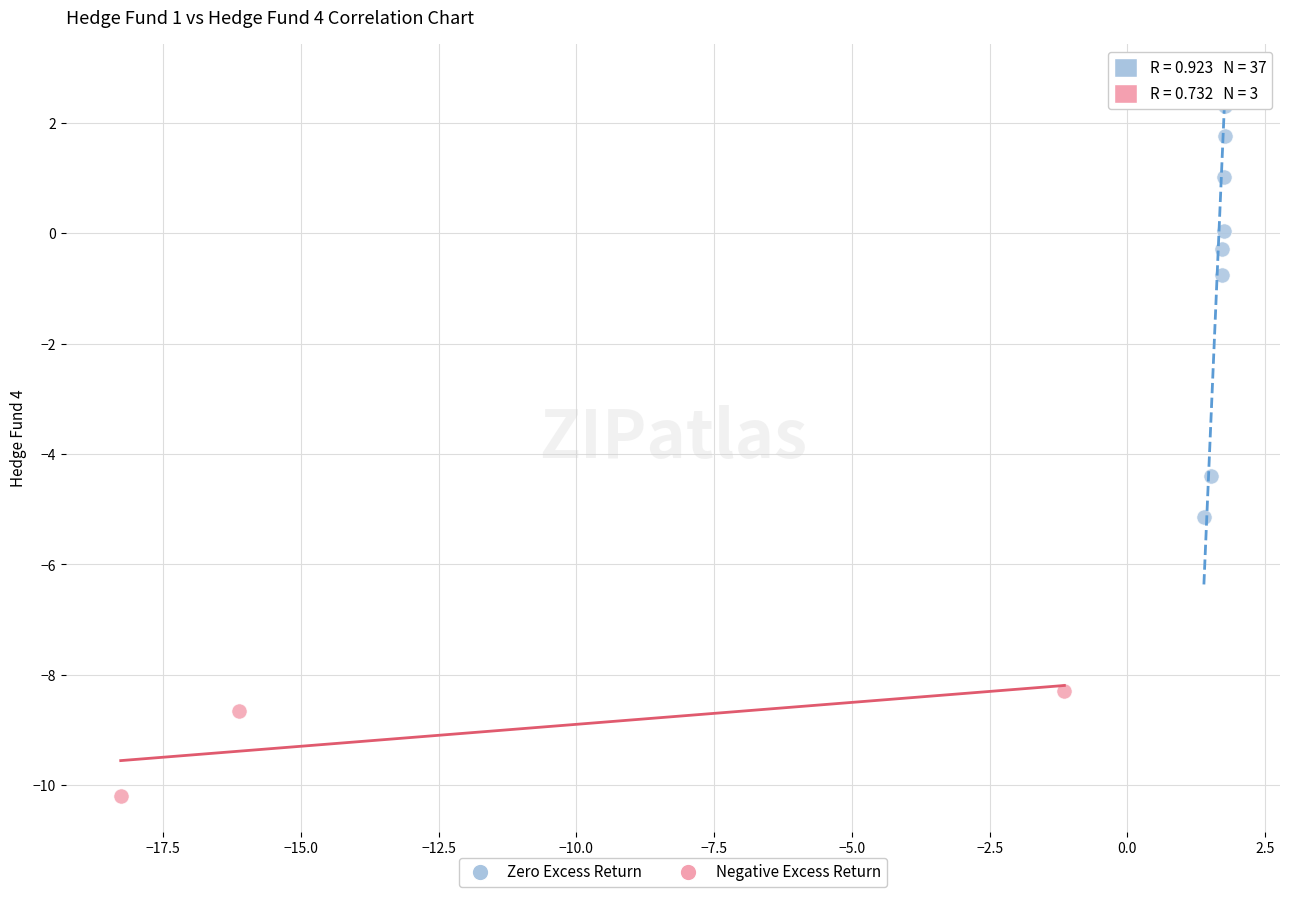

Which series reaches the maximum Y coordinate?

Zero Excess Return